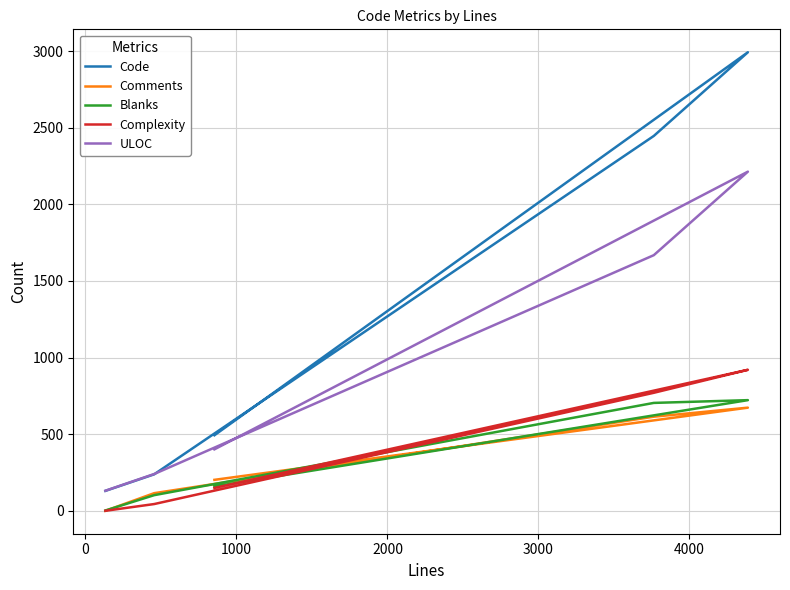

The value of Comments at 2000 is 204. True or false?

False